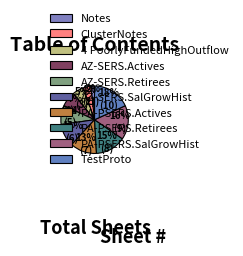

Which slice is the largest?

TestProto